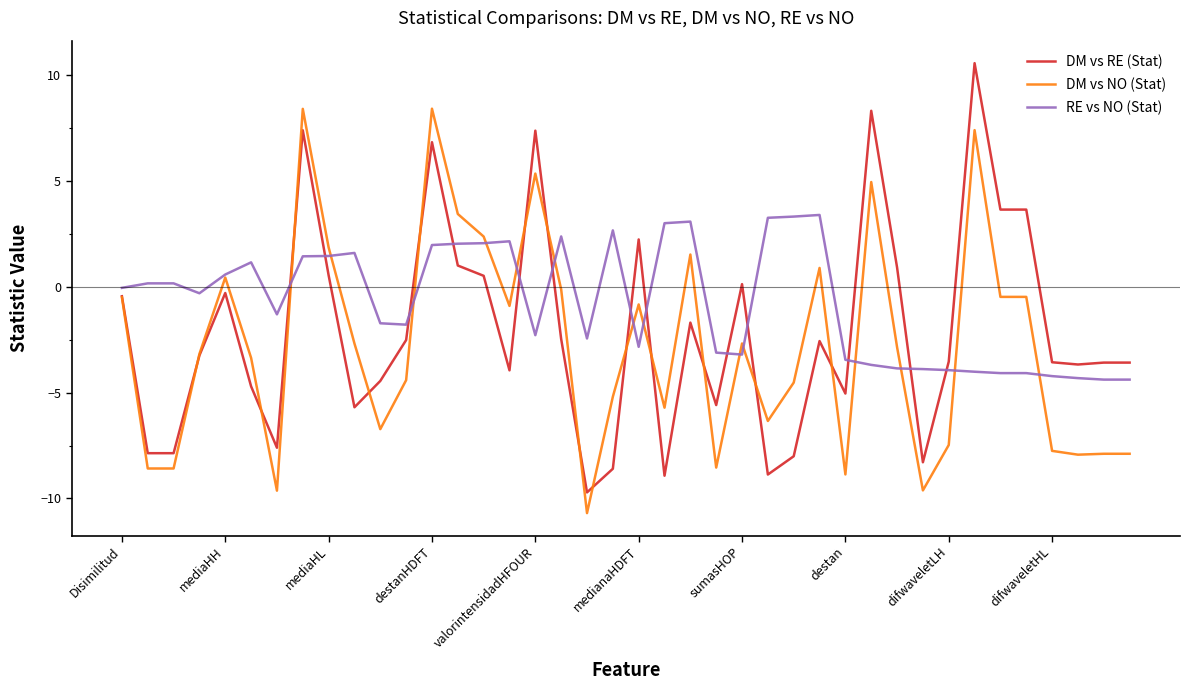

List the series in order of their peak value, lowest first.

RE vs NO (Stat), DM vs NO (Stat), DM vs RE (Stat)